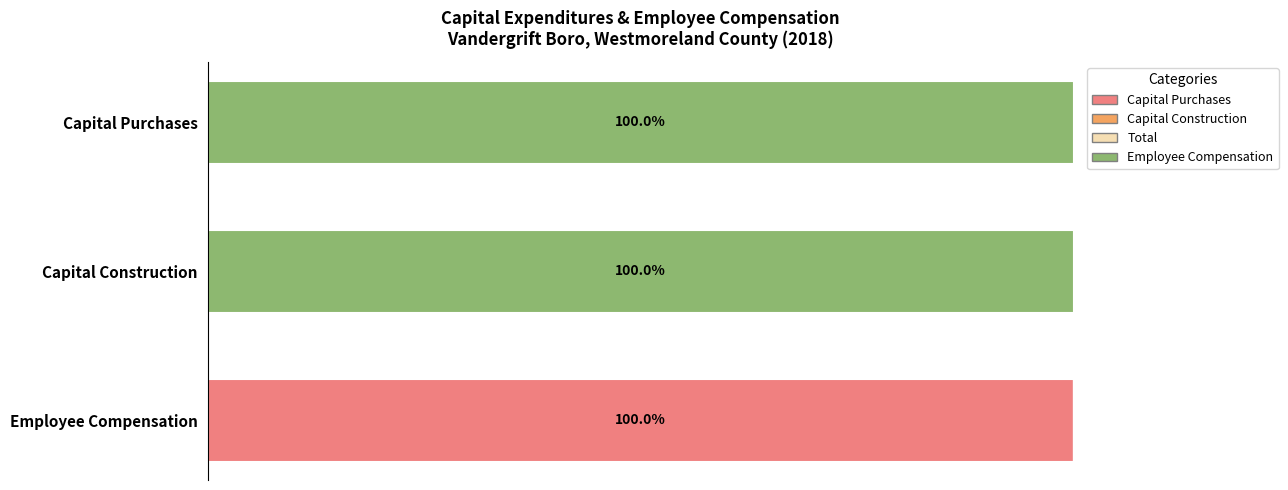

At which label does Capital Purchases reach its peak?

Employee Compensation